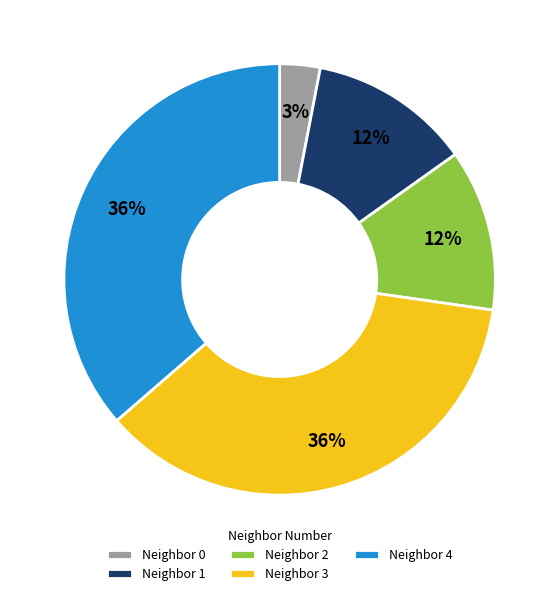

Is the sum of Neighbor 4 and Neighbor 1 greater than half?

No